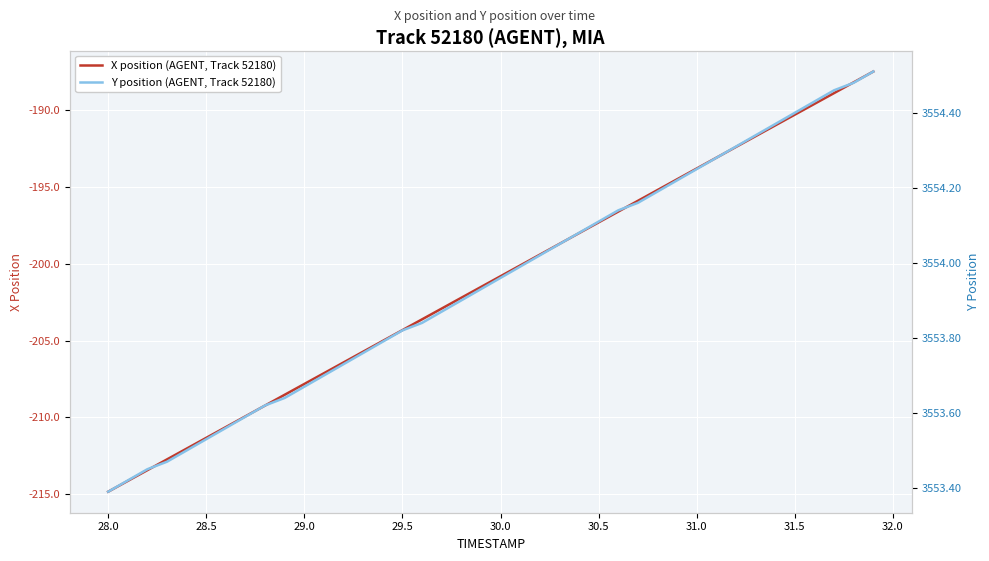

True or false: X position (AGENT, Track 52180) has a value of -84.2 at 30.5.

False